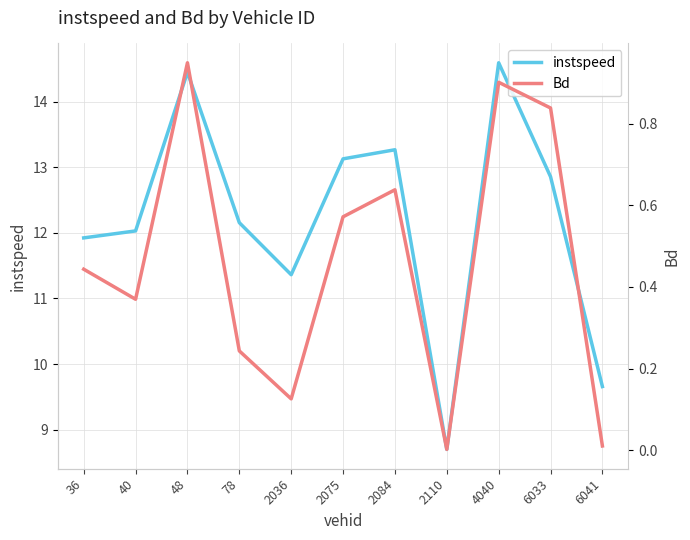

What is the difference between the instspeed values at 48 and 6041?

4.8